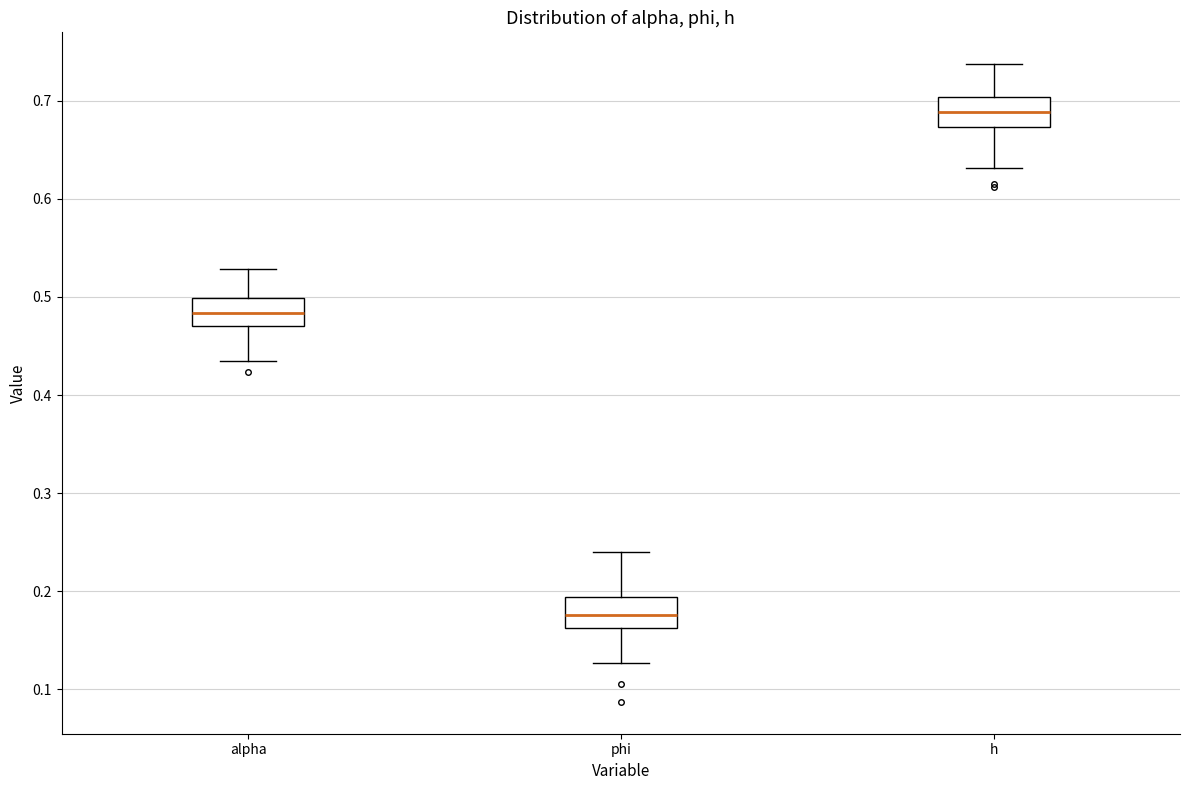

Where does the lower whisker of the box for phi end on the y-axis? The values are not printed on the chart, so give them approximately, as read against the axis.

0.13